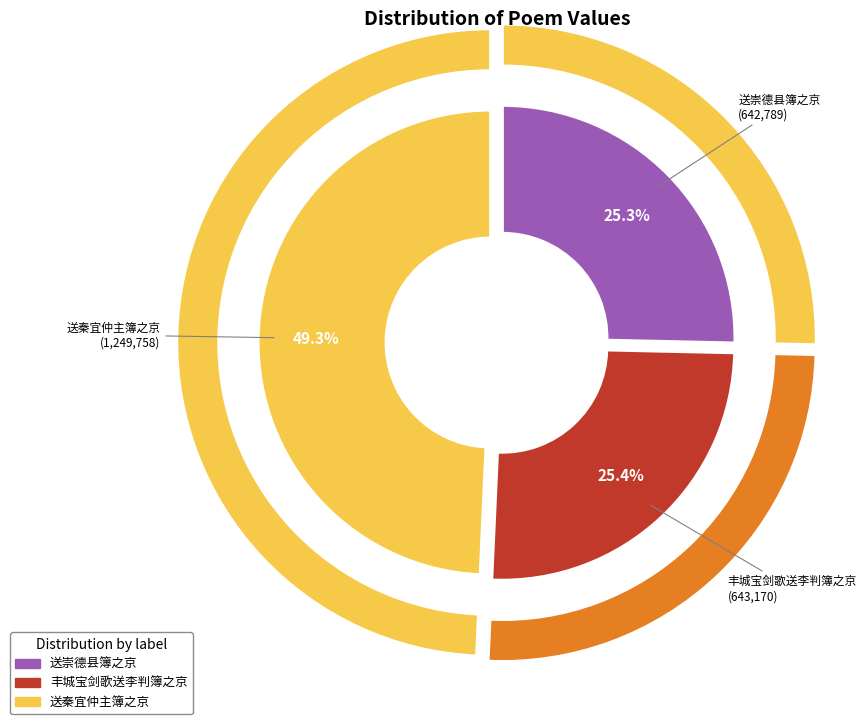

What is the ratio of the value at 丰城宝剑歌送李判簿之京 to the value at 送秦宜仲主簿之京?

0.5